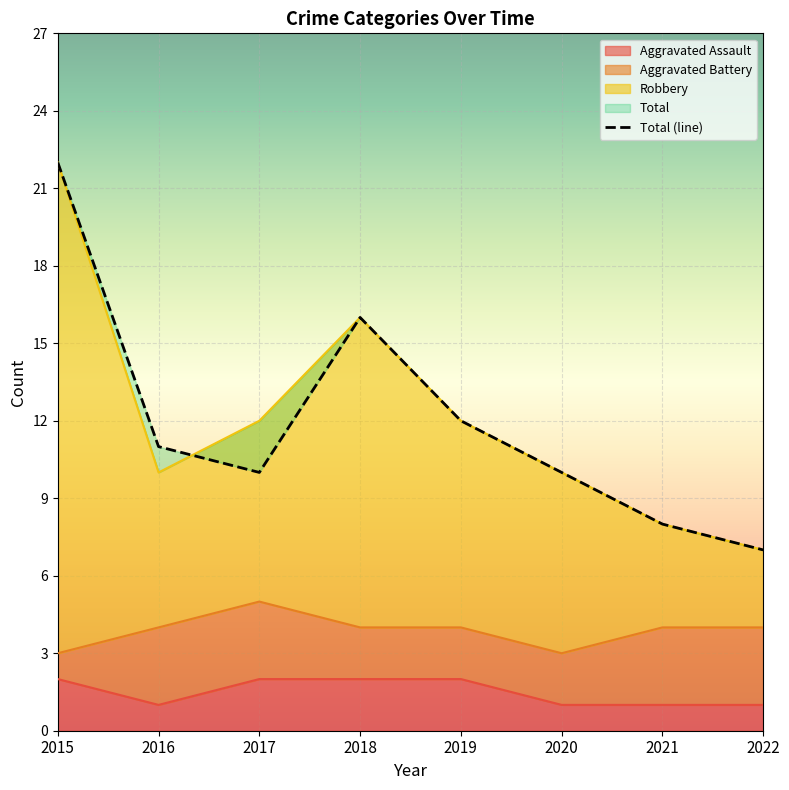

Which series has the largest range (max minus min)?

Robbery